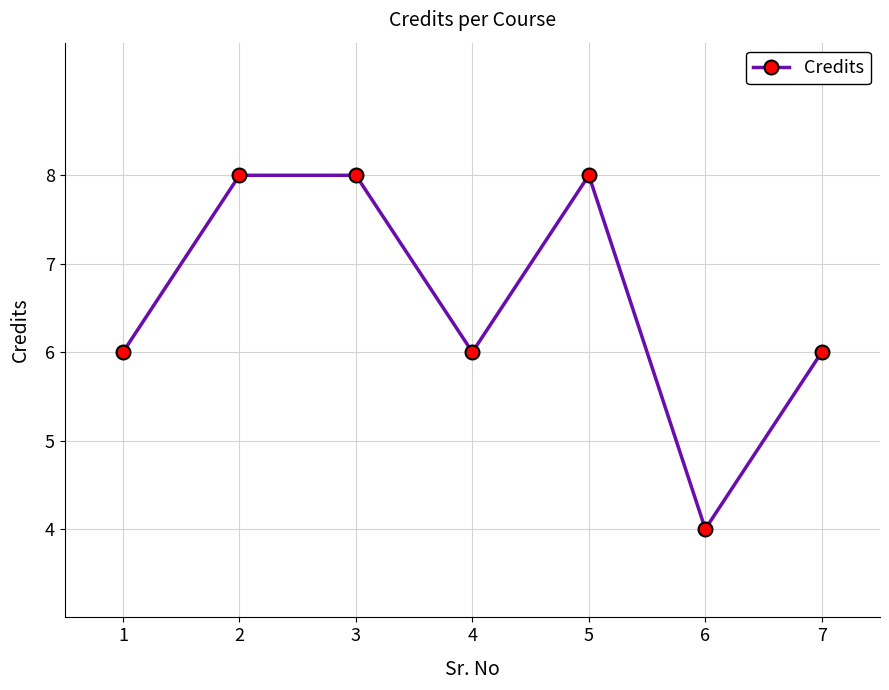

Which has a higher value, 1 or 2?

2